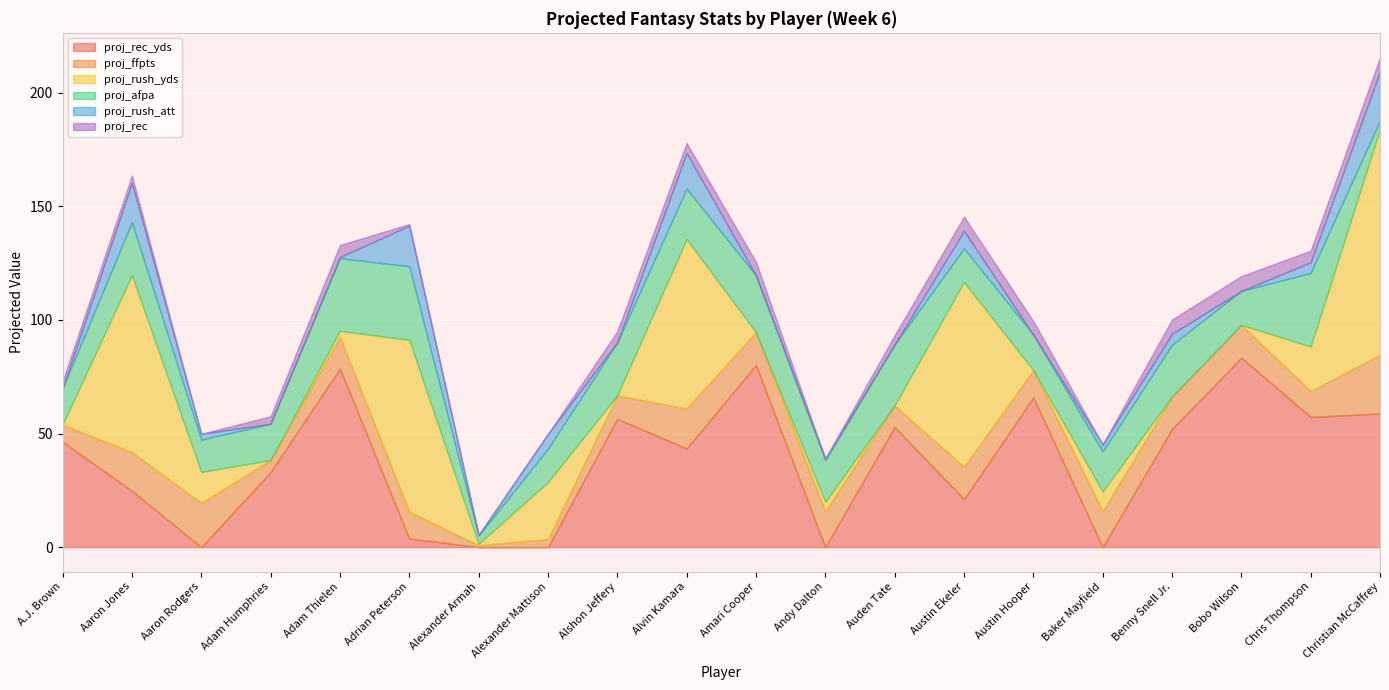

How many lines are shown in the chart?

6